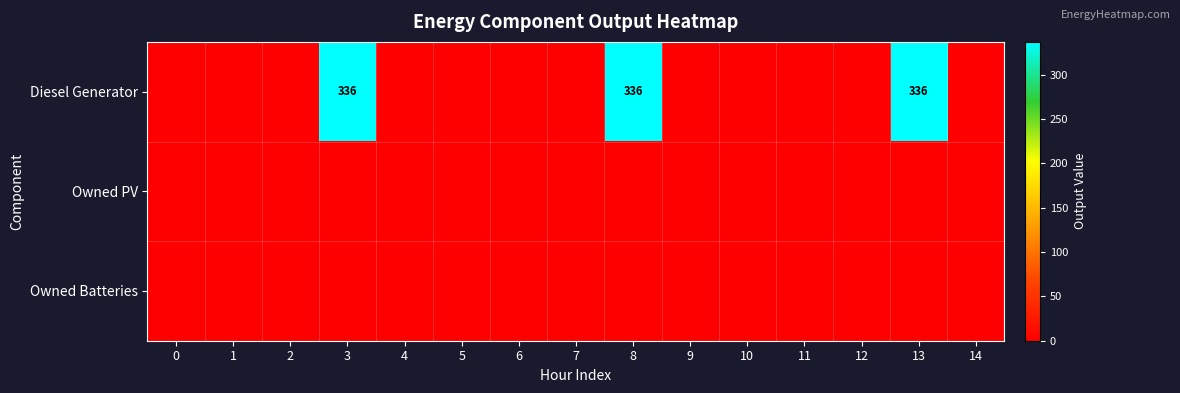

At which category is the sum across all series the highest?

3